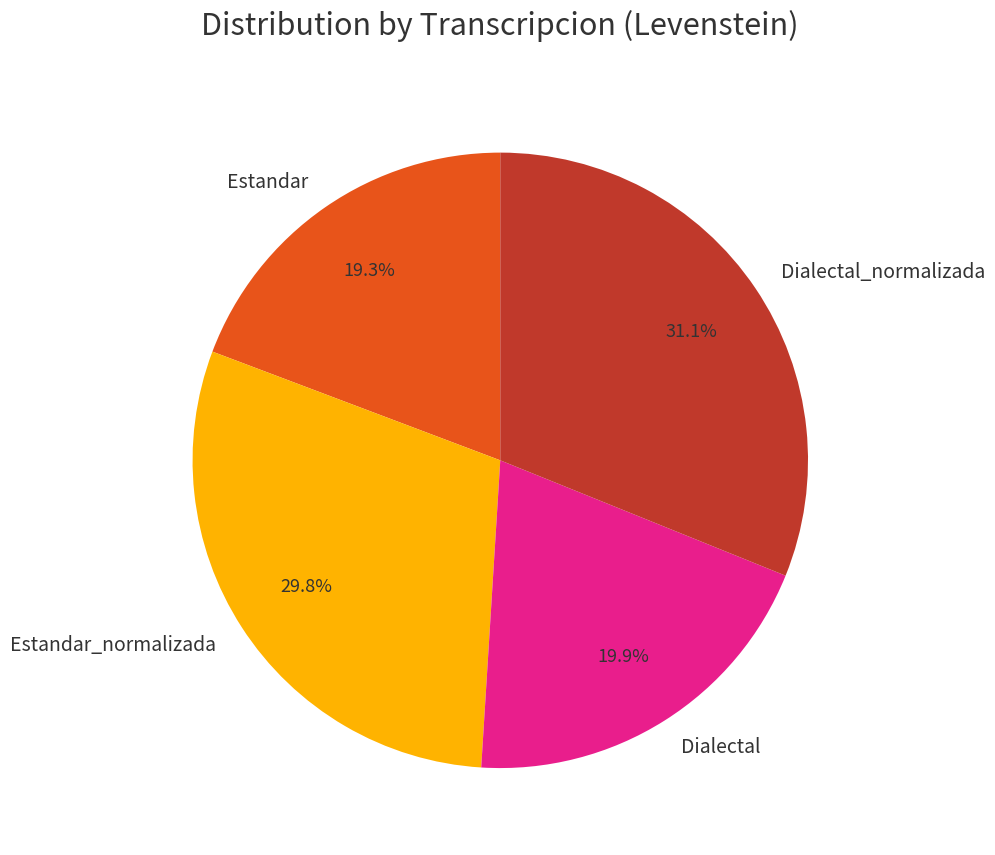

How many segments does this pie chart have?

4